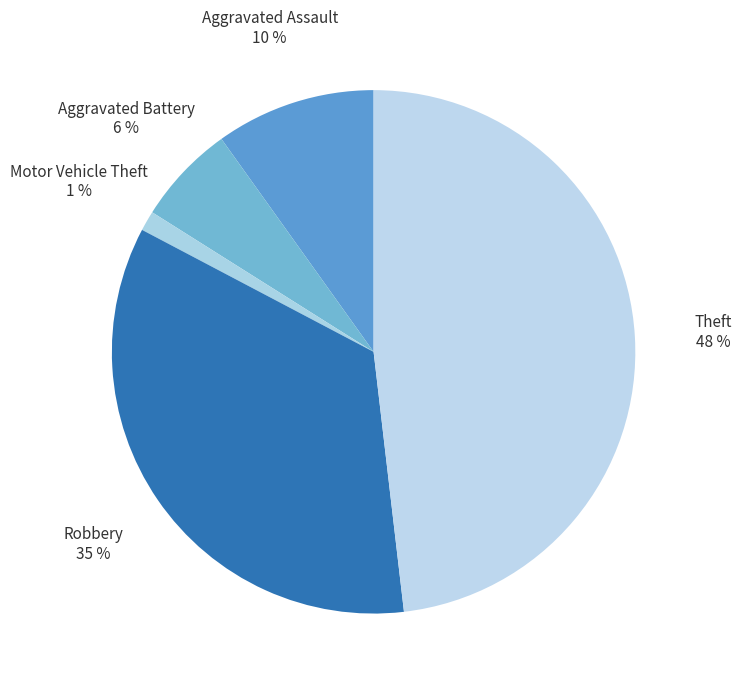

Does Aggravated Battery account for over 50% of the chart?

No